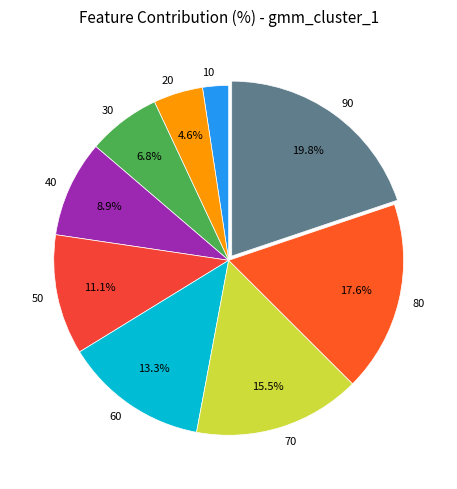

What is the ratio of the value at 70 to the value at 30?

2.3